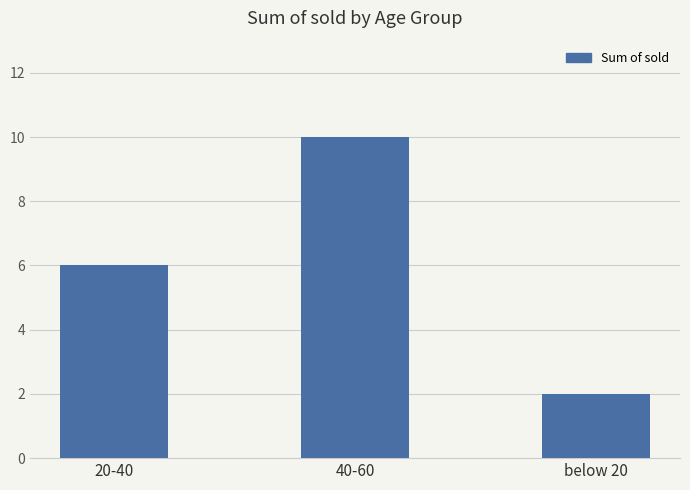

Is it true that the value at 20-40 is 1?

False